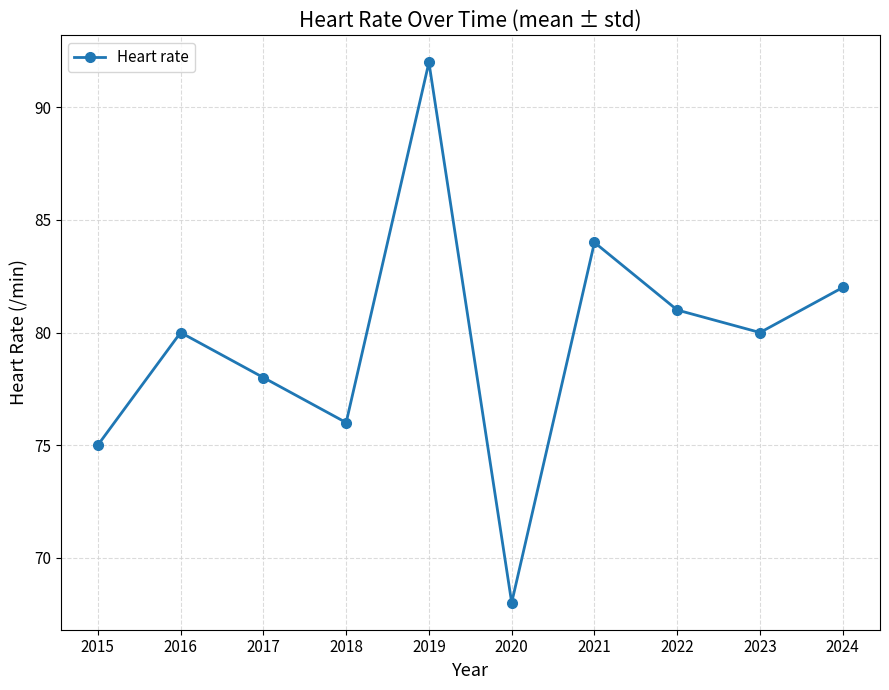

Reading left to right, what are all the values shown in this chart?

75	80	78	76	92	68	84	81	80	82